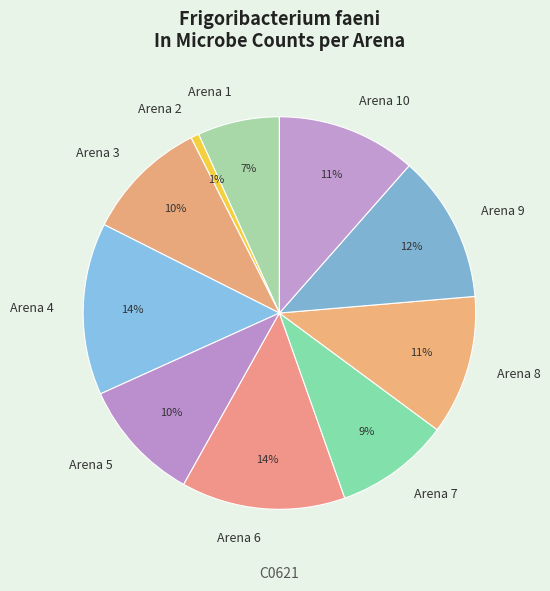

To the nearest percent, what is the difference between the Arena 10 and Arena 3 slice percentages?

1%